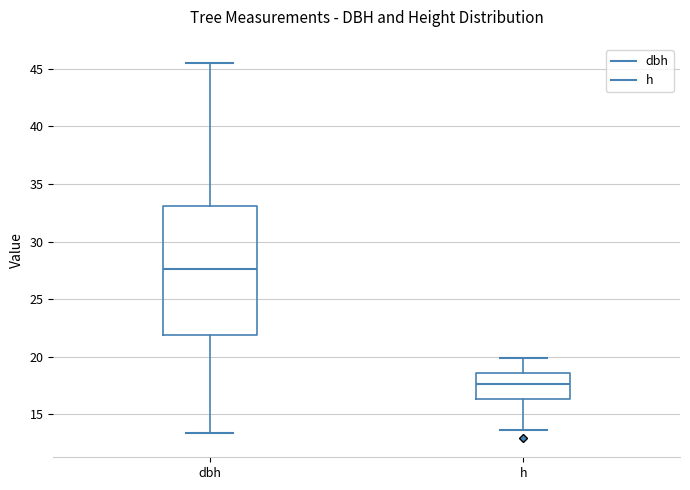

Comparing the boxes themselves (not the whiskers), which one is the tallest?

dbh